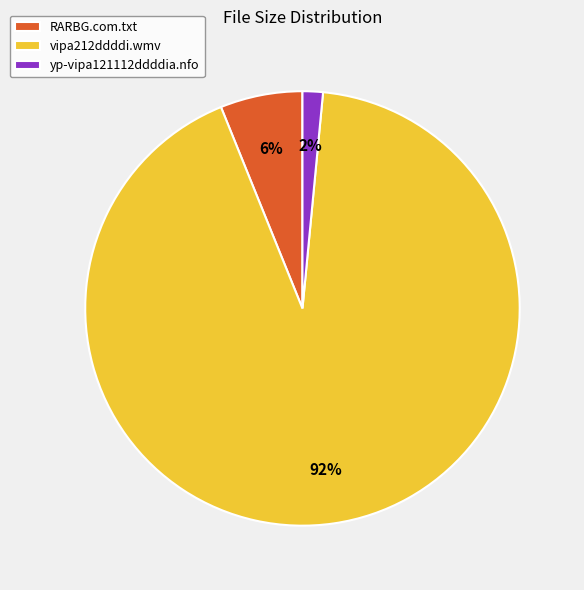

Is there a majority slice in this chart?

Yes